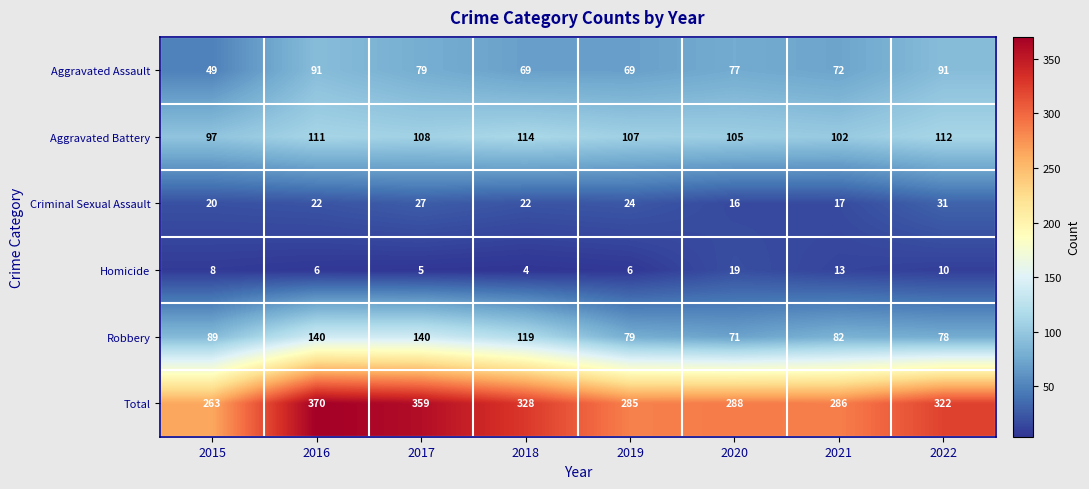

Where is Homicide nearest to the value 11?

2022